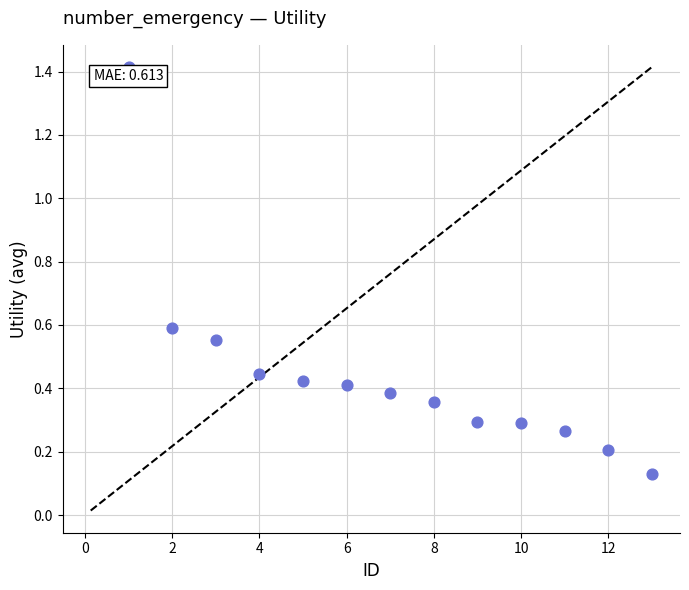

What is the range of X values (max minus min)?

12.0